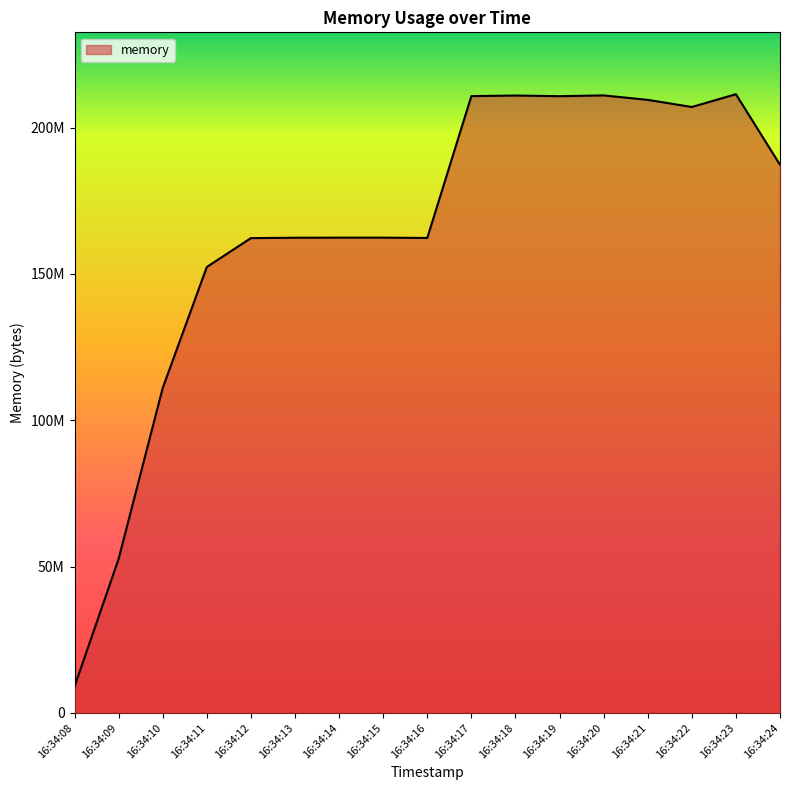

Where is the first local minimum?

16:34:16